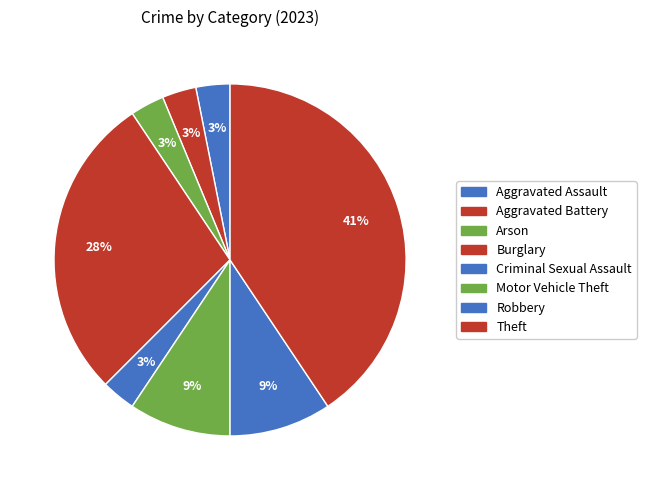

Is there any slice that represents more than half of the pie?

No